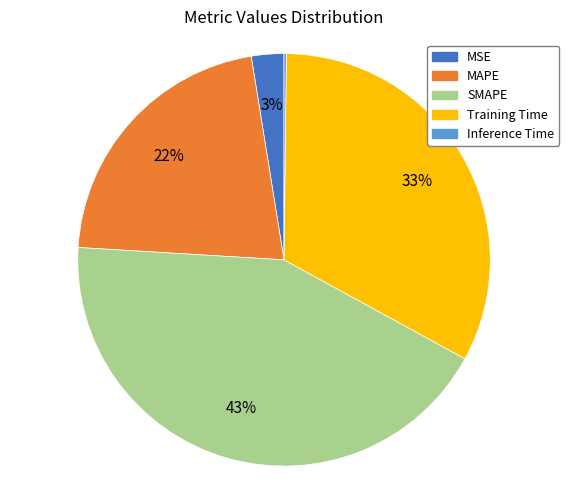

Which has a higher value, Training Time or MAPE?

Training Time